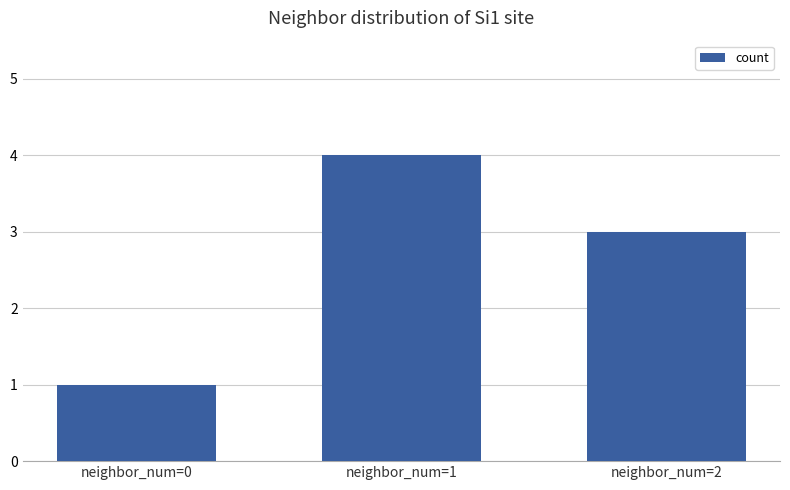

The chart shows a value of 2 at neighbor_num=2. True or false?

False